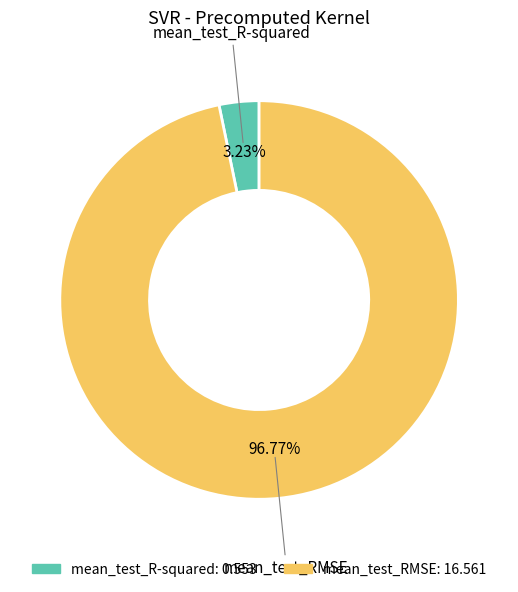

True or false: mean_test_RMSE accounts for 90% of the total.

False